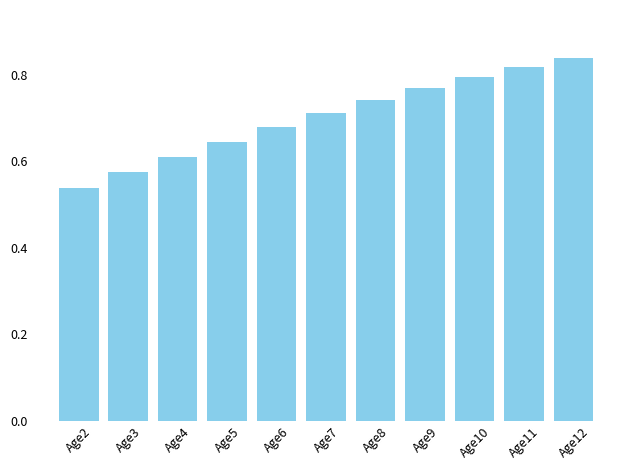

Which label corresponds to the smallest value in the chart?

Age2